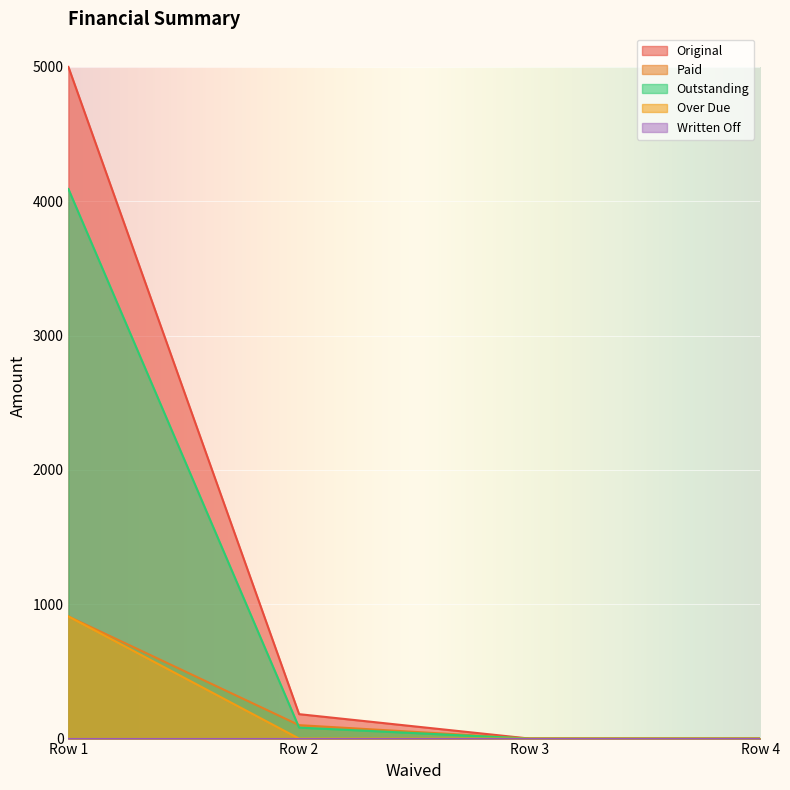

True or false: Paid has more than 1 points higher than both neighbors.

False